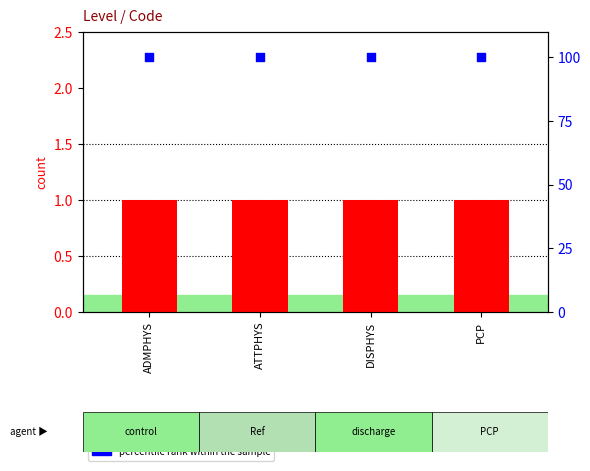

Which series has the widest spread of Y values?

count